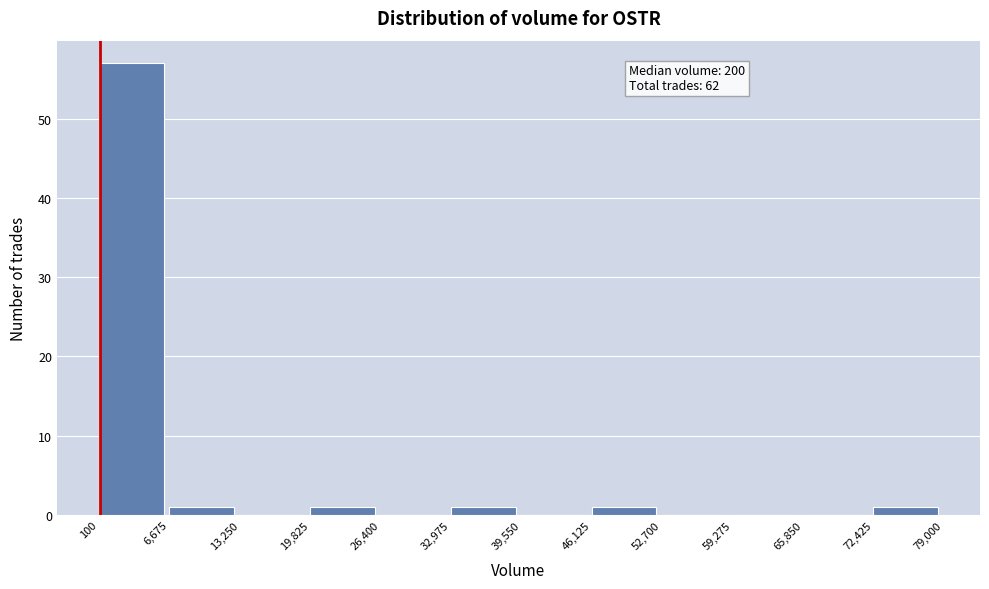

Over which range of the x-axis is the bar tallest?

100 to 6,675